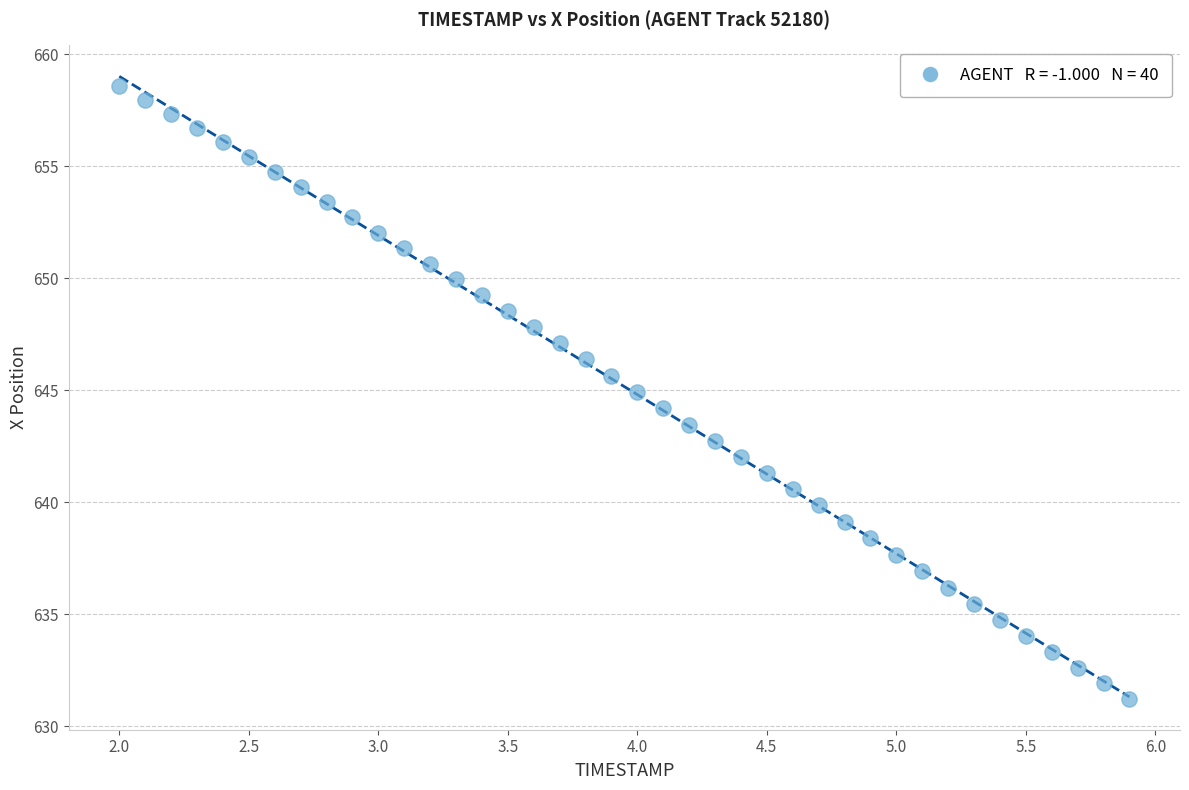

What is the range of X values (max minus min)?

3.9